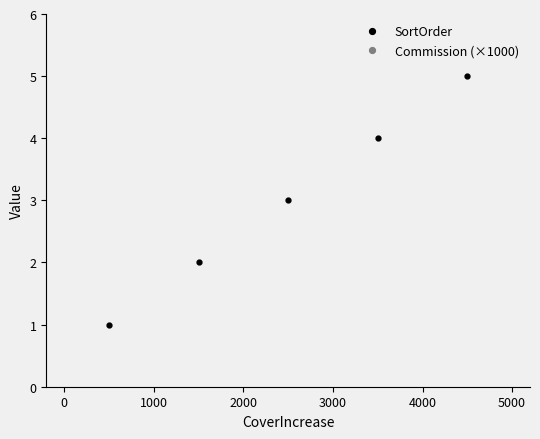

Count the SortOrder values in the range 2 to 4.

3